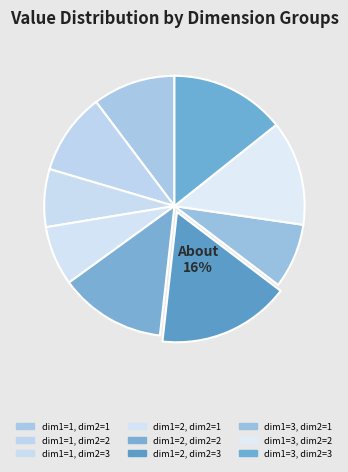

Count the number of slices in the pie.

9